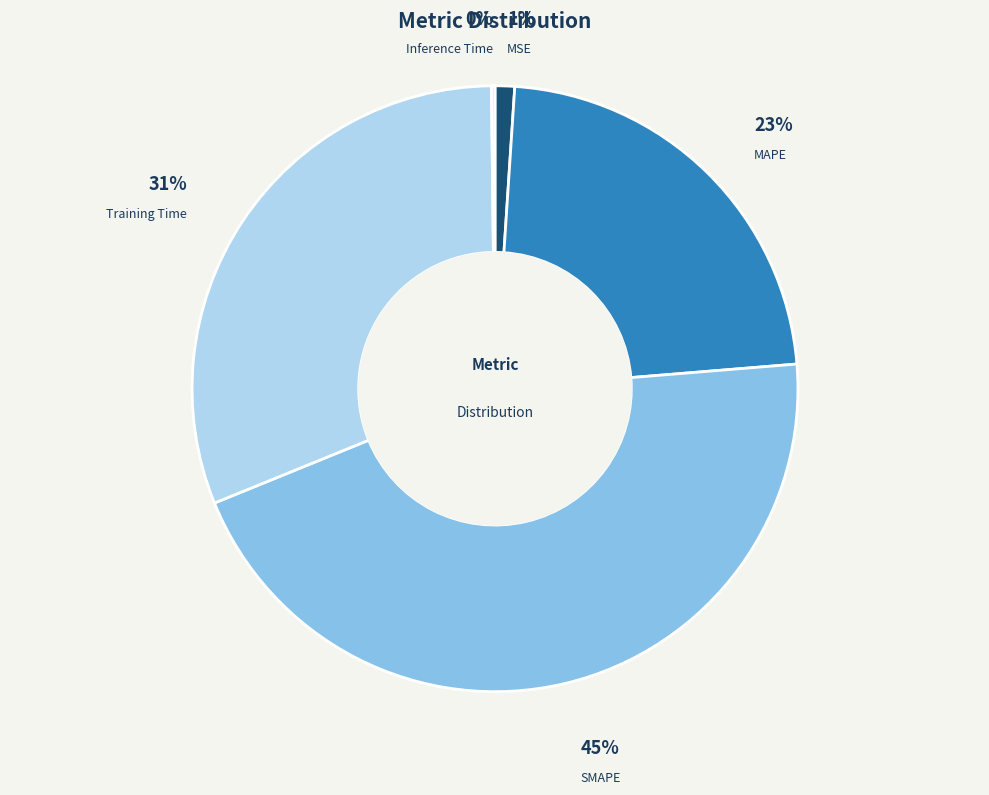

To the nearest percent, what percentage of the pie is SMAPE?

45%